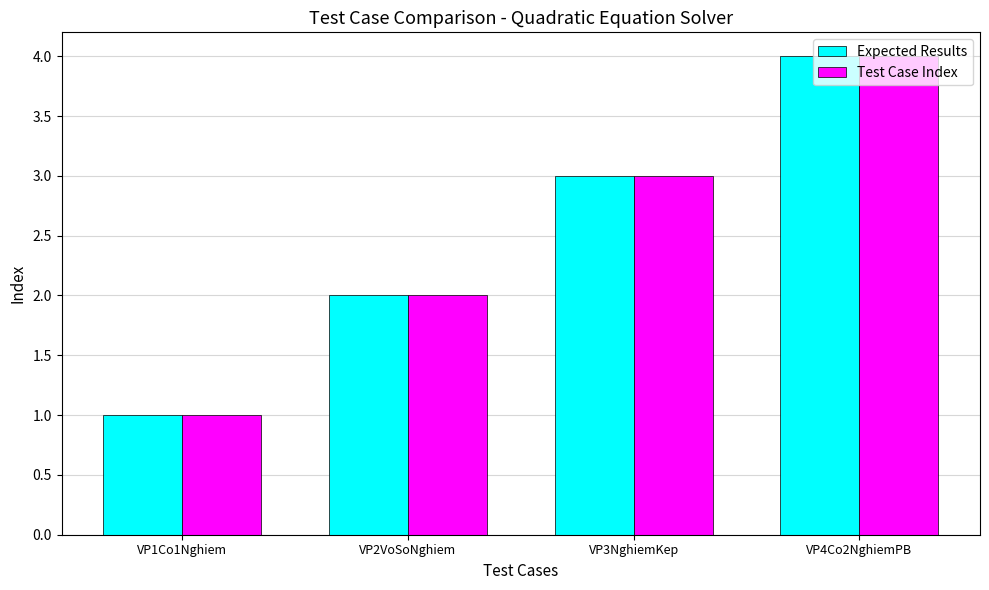

What is the minimum value for Expected Results?

1